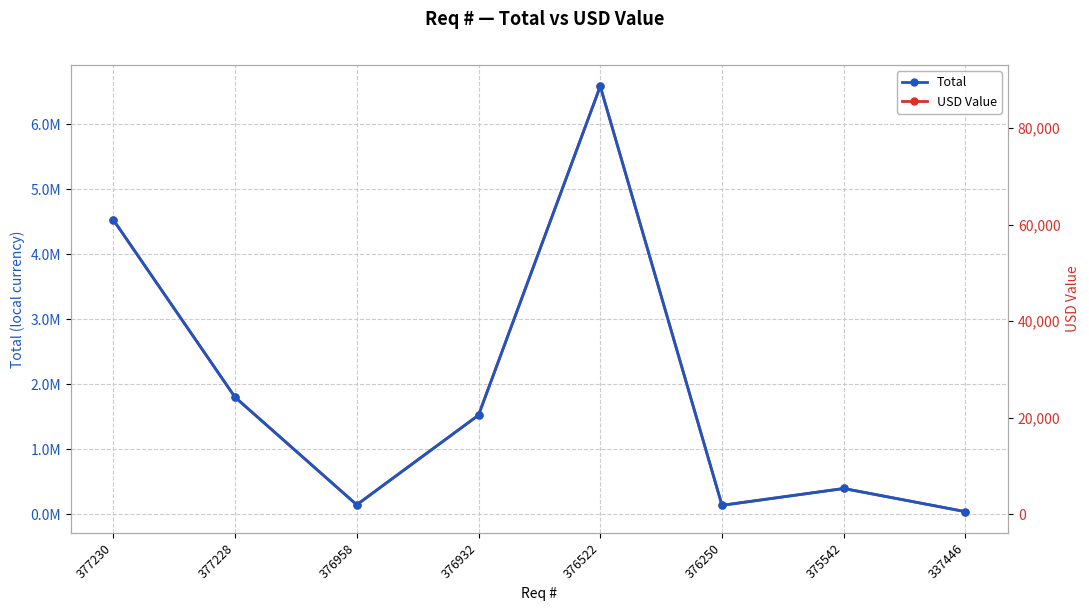

Rank the series by their maximum value, from highest to lowest.

Total, USD Value